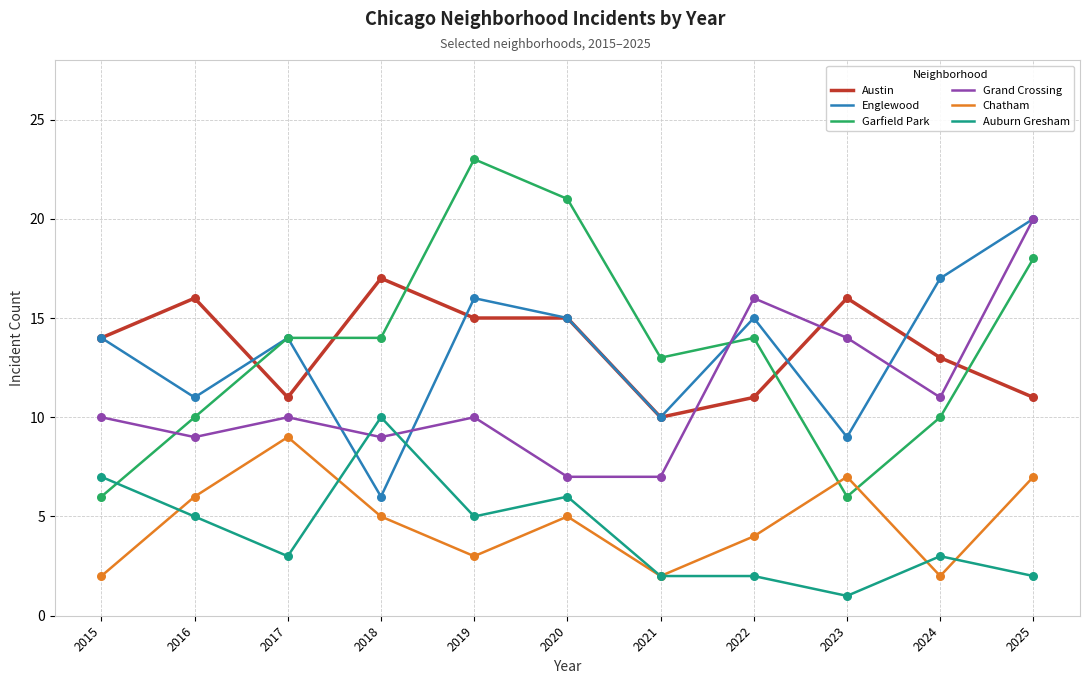

What is the spread (max minus min) of values at 2021?

11